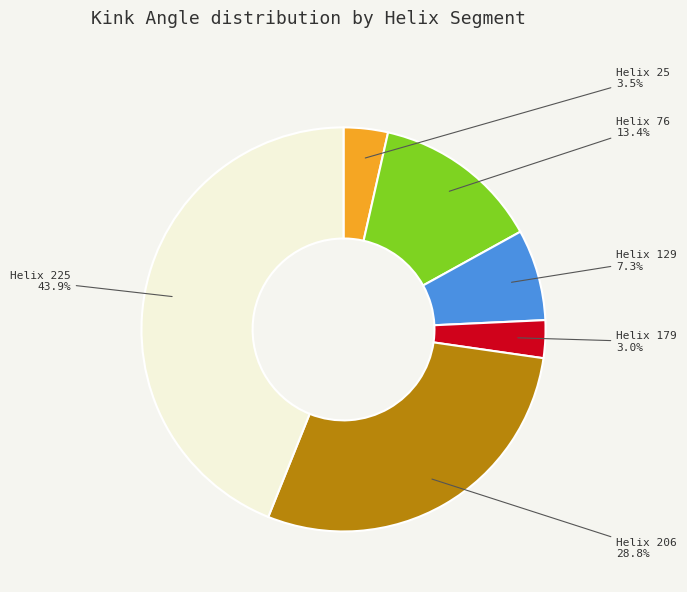

Do Helix 76 and Helix 179 together represent more than half of the pie?

No